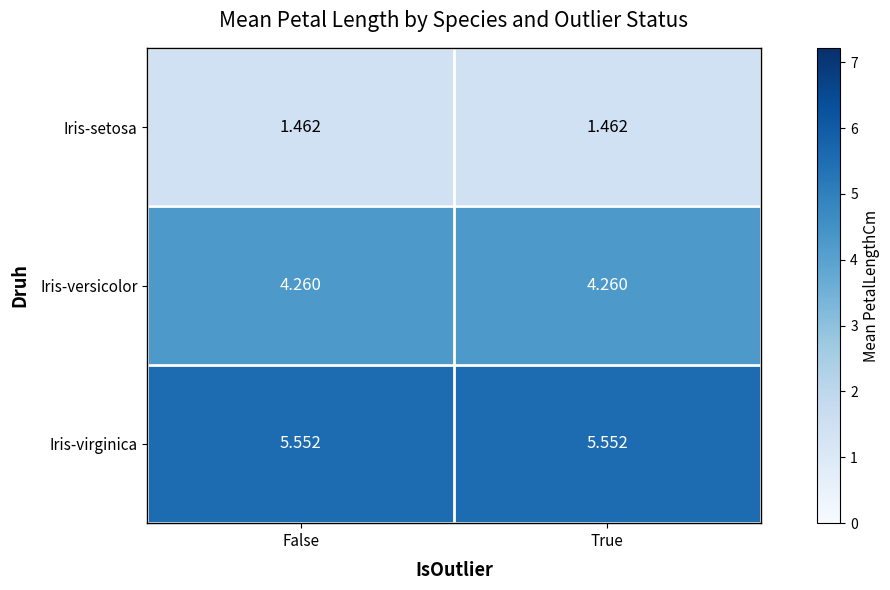

Which series has the largest total across all categories?

Iris-virginica